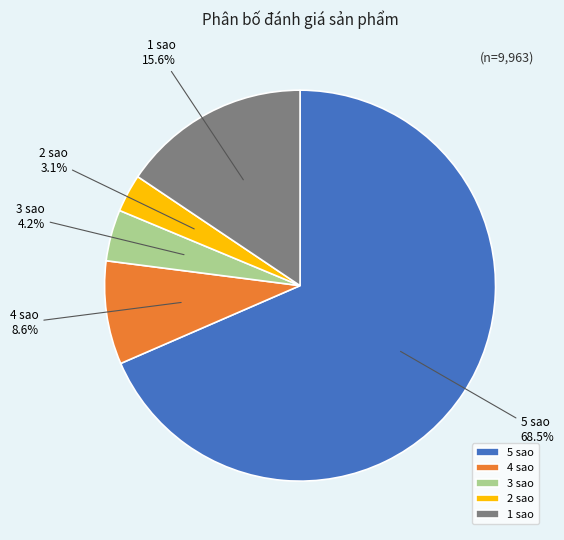

Which has a higher value, 2 sao or 4 sao?

4 sao